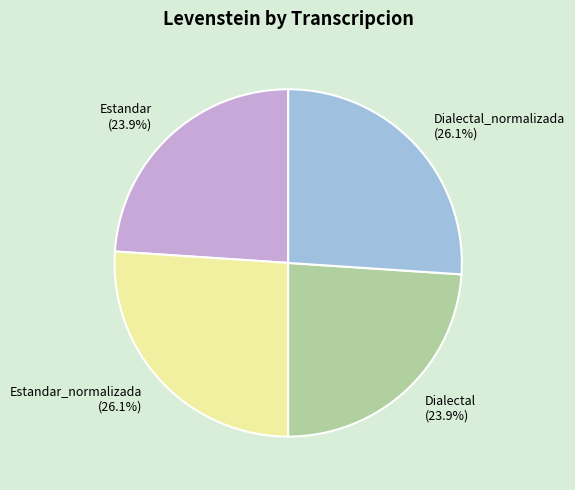

To the nearest percent, what is the average slice percentage?

25%